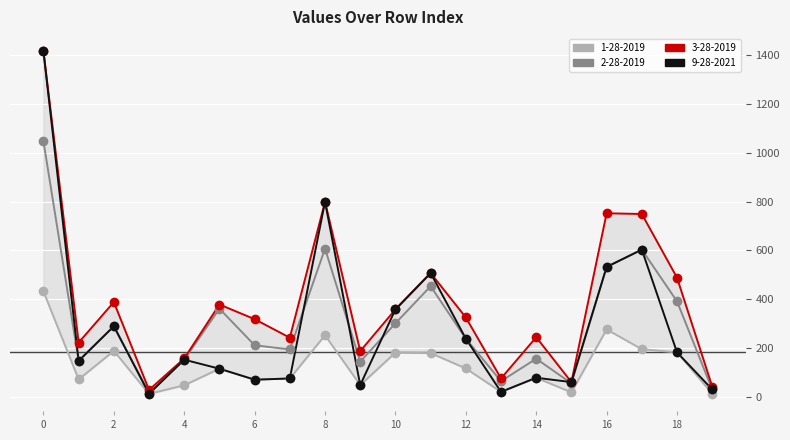

Which series contains the highest Y value?

3-28-2019